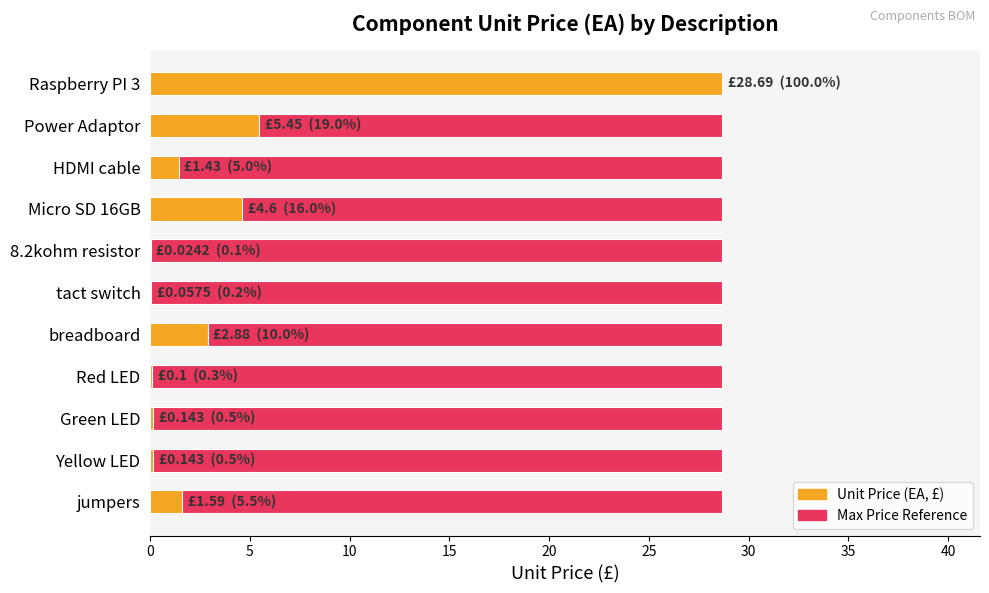

Is it true that Unit Price (EA, £) equals 48.4 at Raspberry PI 3?

False